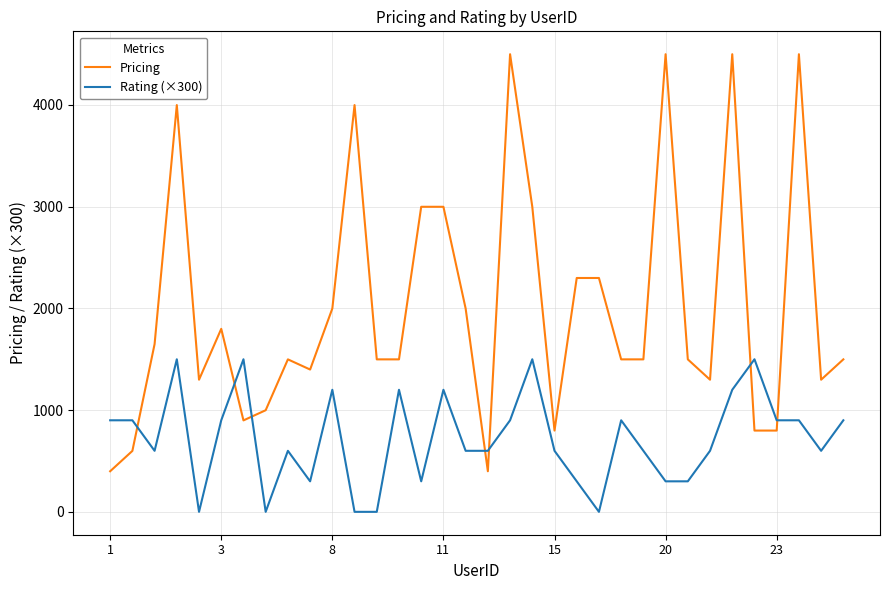

How many intersections are there between Pricing and Rating (×300)?

7